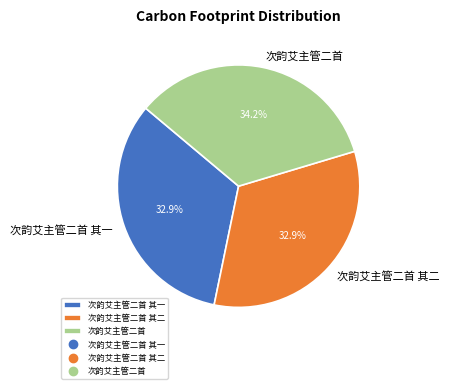

What percentage is the 次韵艾主管二首 slice, to the nearest percent?

34%